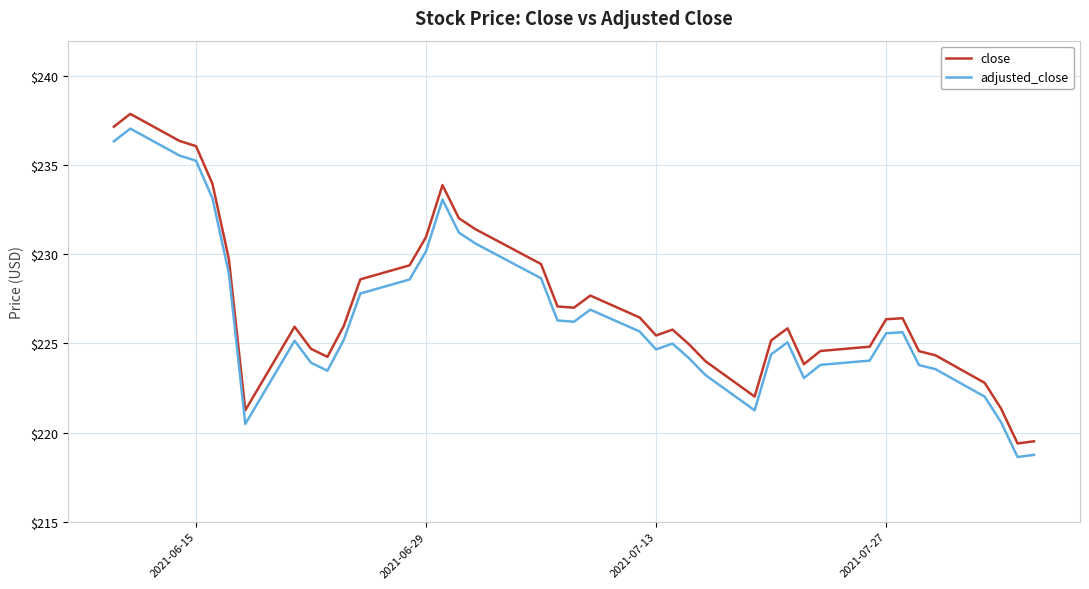

What is the smallest value displayed?

218.6